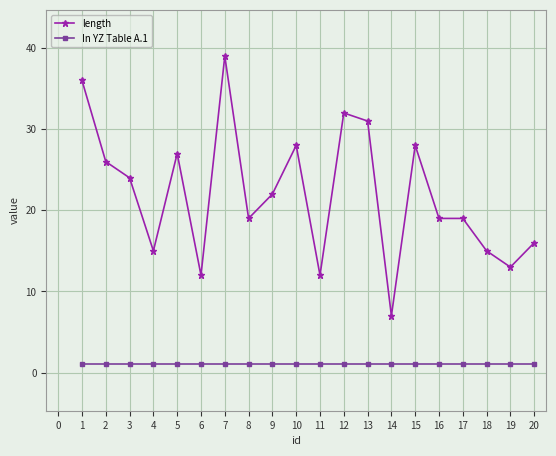

Rank the series by their average value, from lowest to highest.

In YZ Table A.1, length